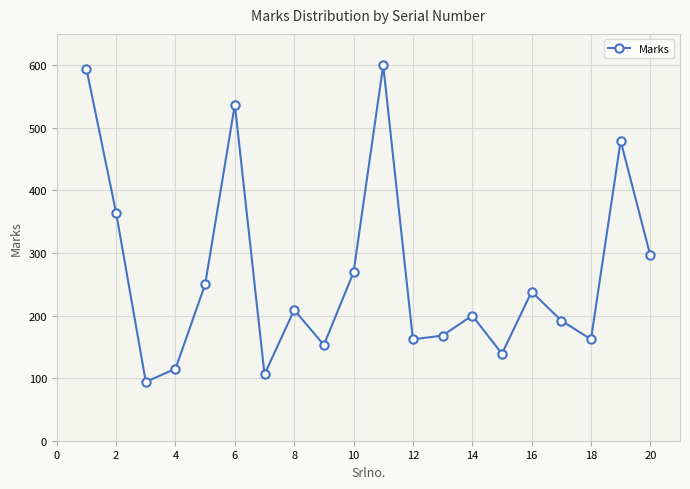

What is the difference between the maximum and minimum values?

506